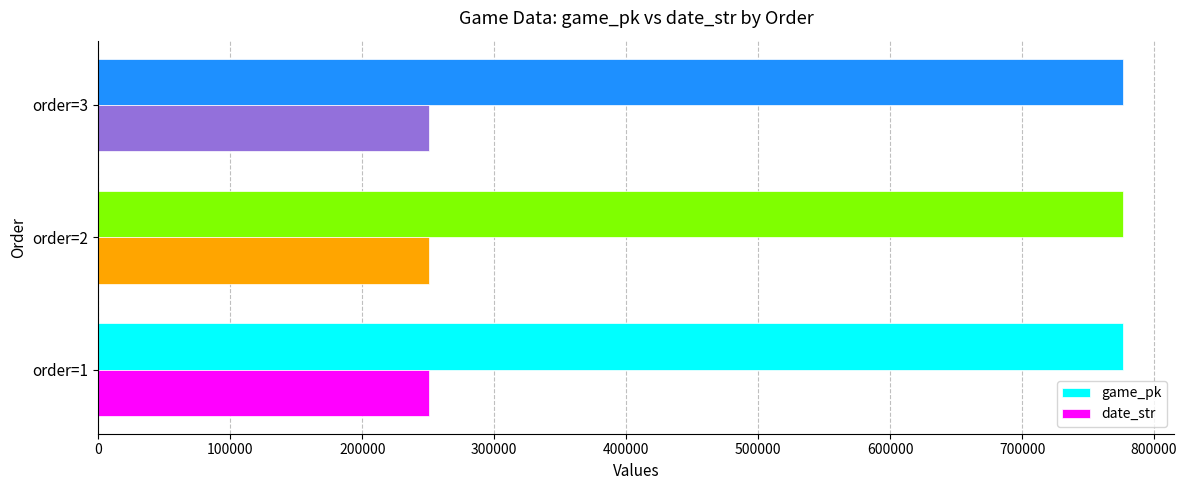

The value of date_str at order=1 is 250915. True or false?

True